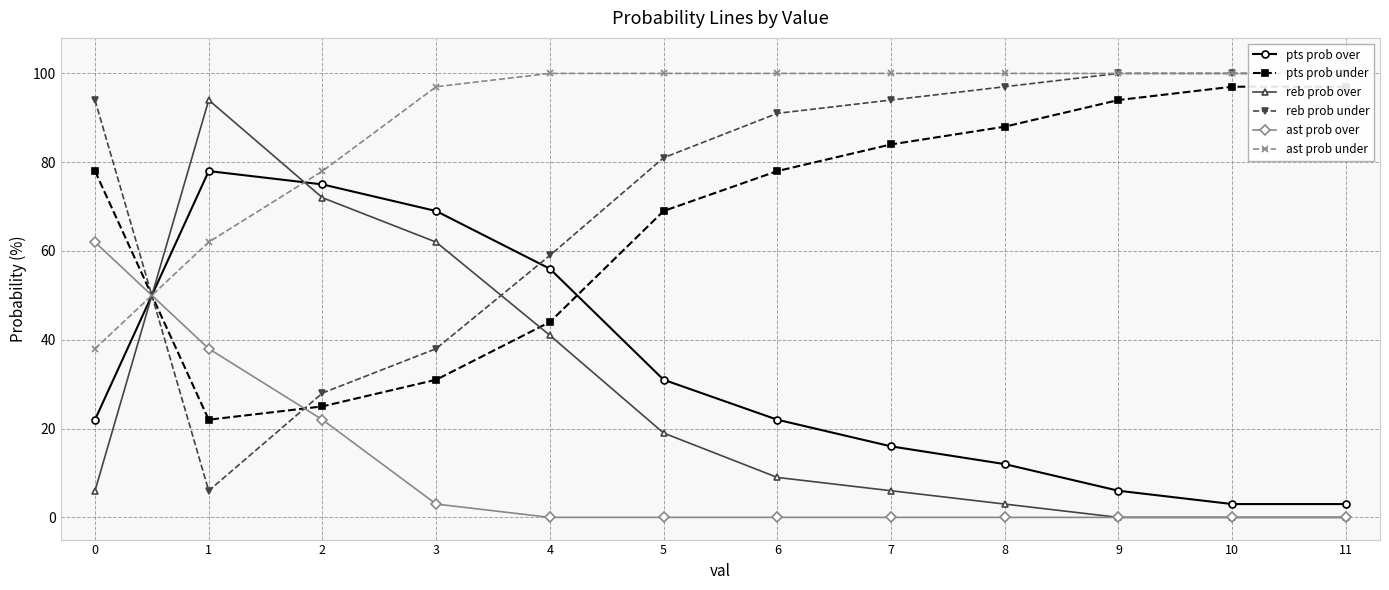

Which label corresponds to the smallest value in the chart?

9